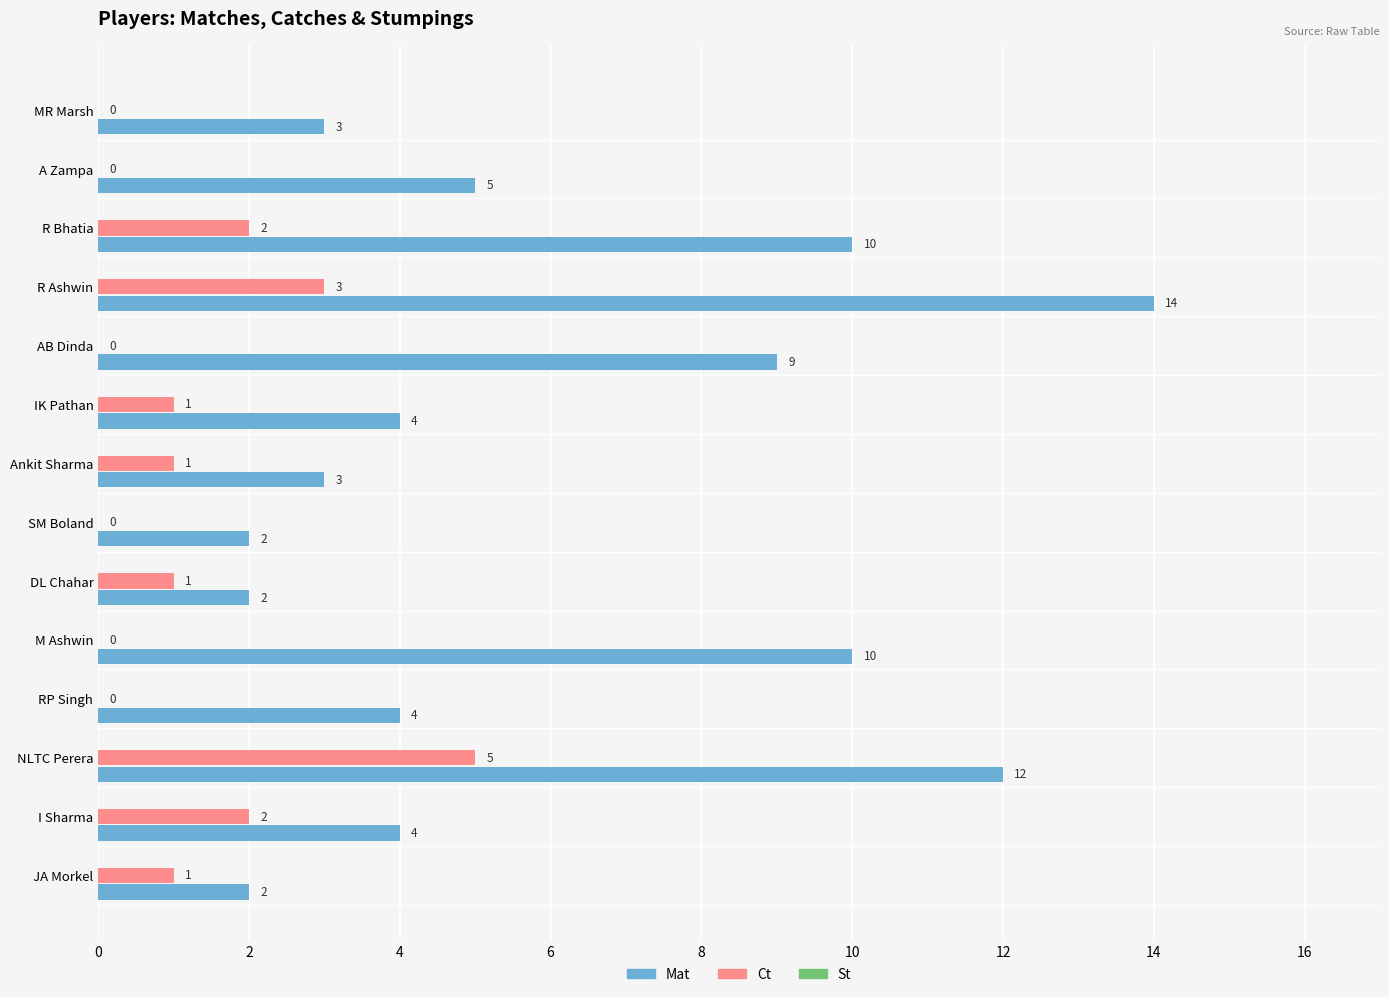

What is the sum of all Mat values?

84